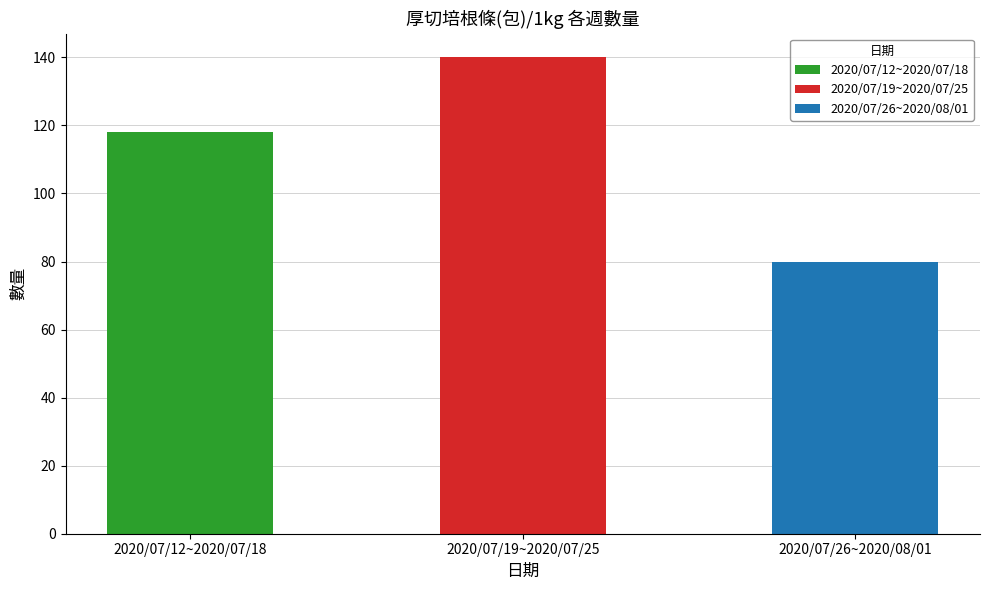

Approximately how many times larger is the value at 2020/07/12~2020/07/18 compared to 2020/07/19~2020/07/25?

0.8